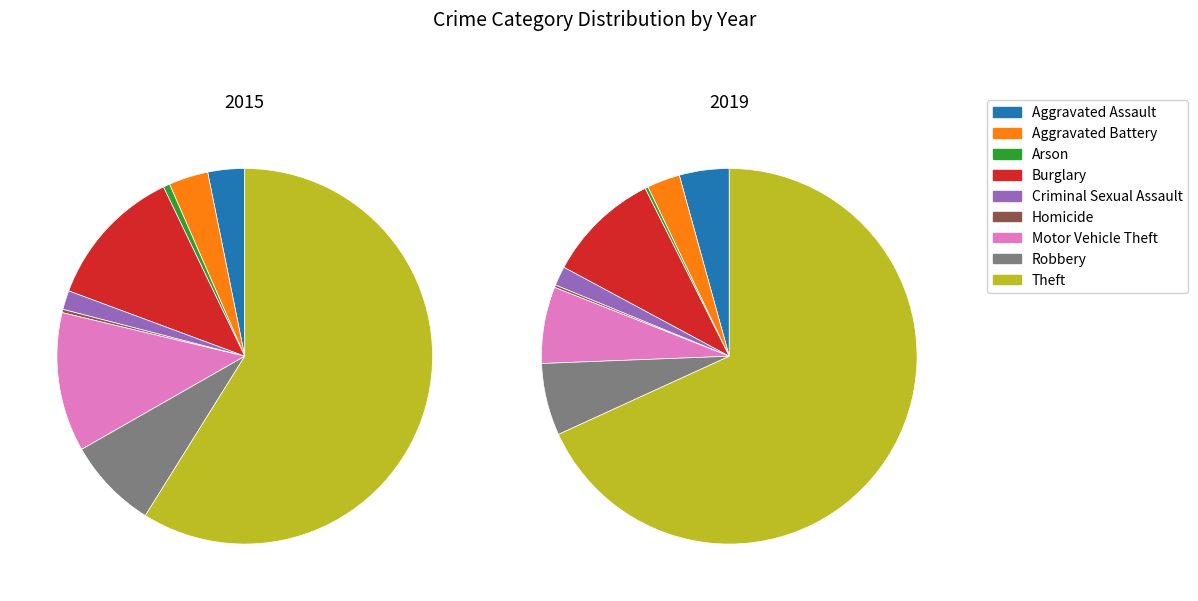

The Aggravated Battery slice represents 3% of the pie. True or false?

True